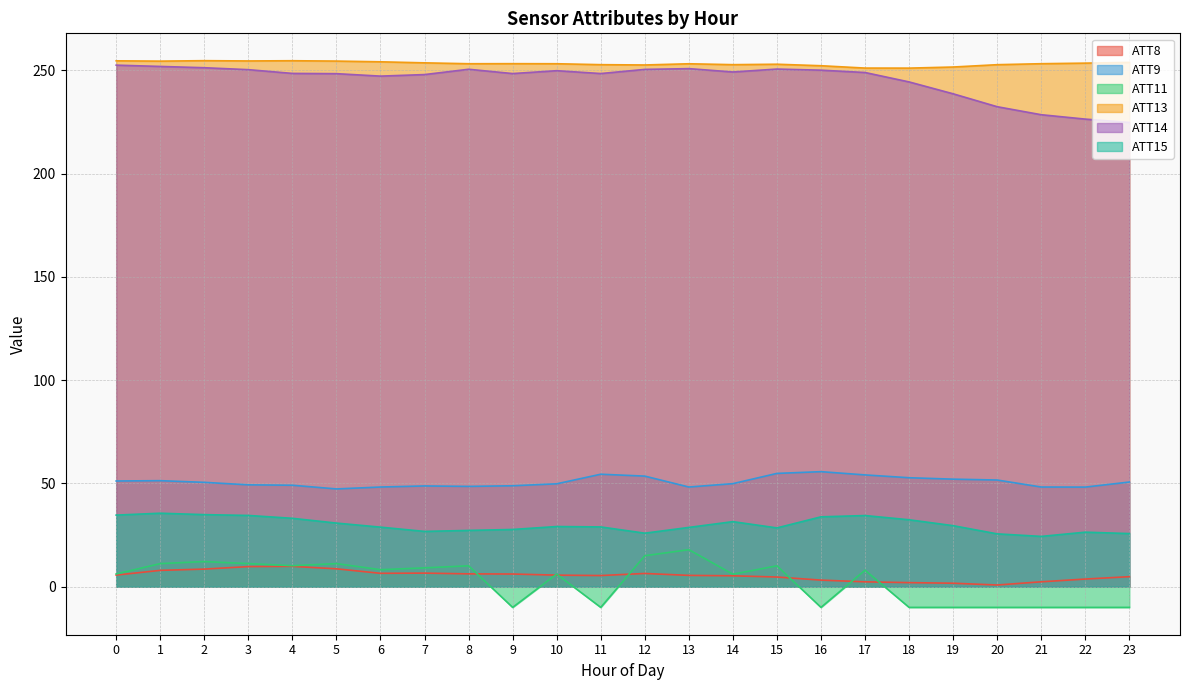

What is the value of the ATT11 point at the 10th from the left?

-10.0